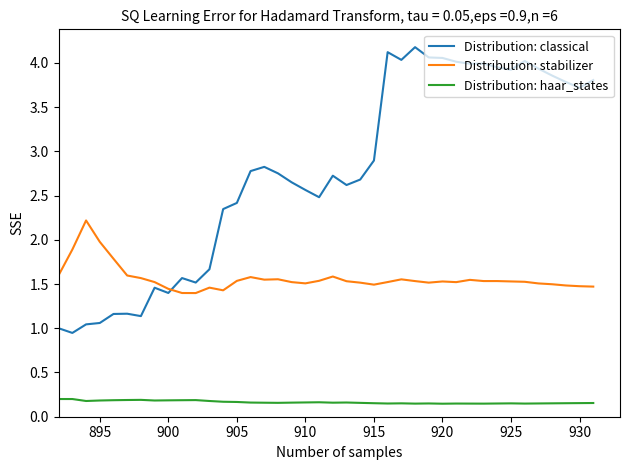

What is the sum of all Distribution: haar_states values?

6.6